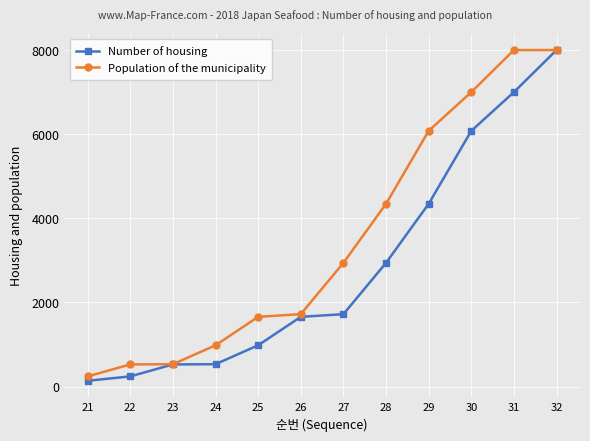

What is the value of the Population of the municipality point at the 2nd from the left?

525